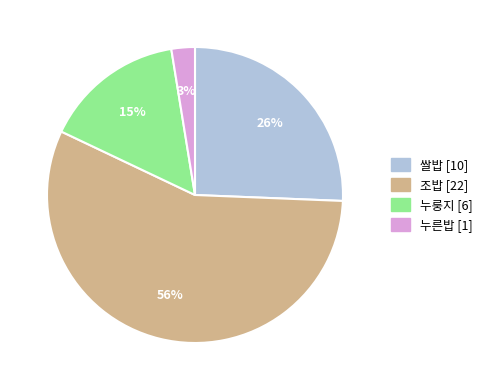

Is it true that 누룽지 is 5% of the pie?

False